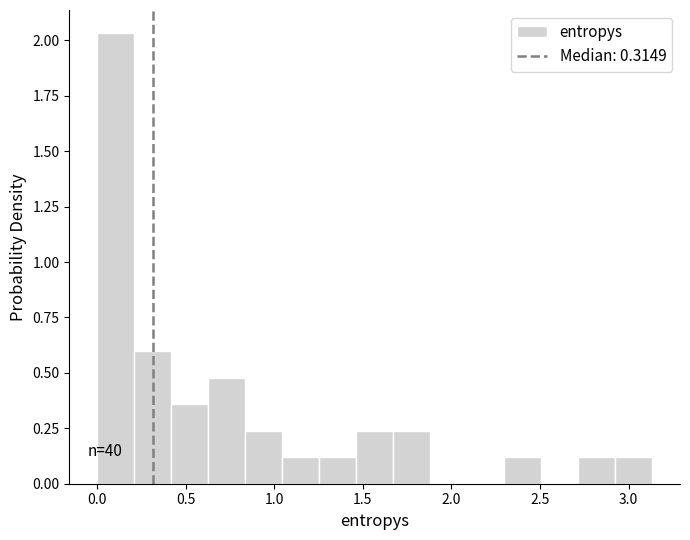

Which range on the x-axis has the tallest bar?

0.00 to 0.20